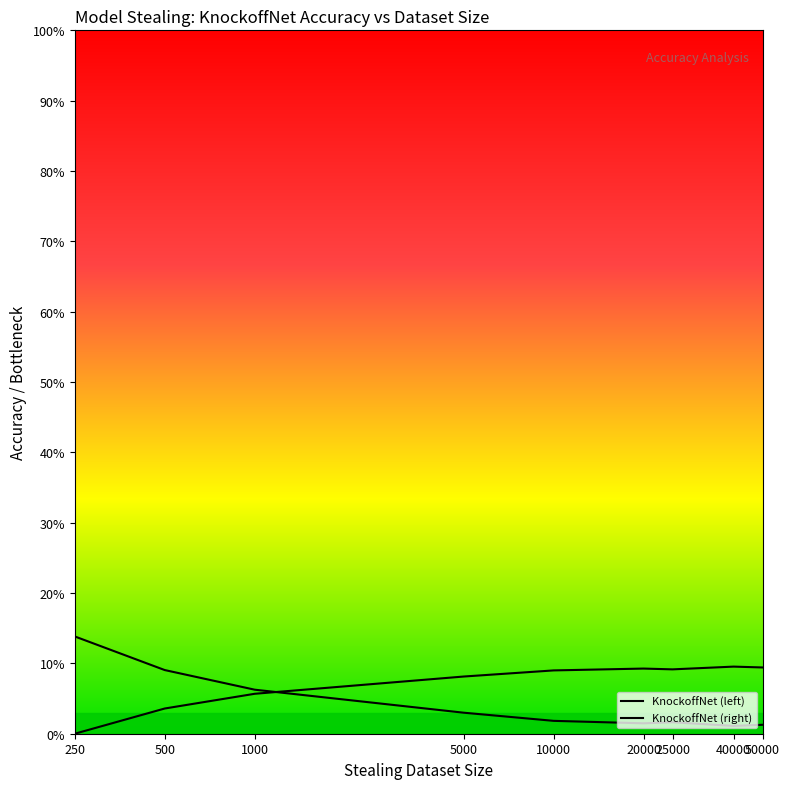

Between 250 and 5000, which series saw the biggest shift?

KnockoffNet (left)